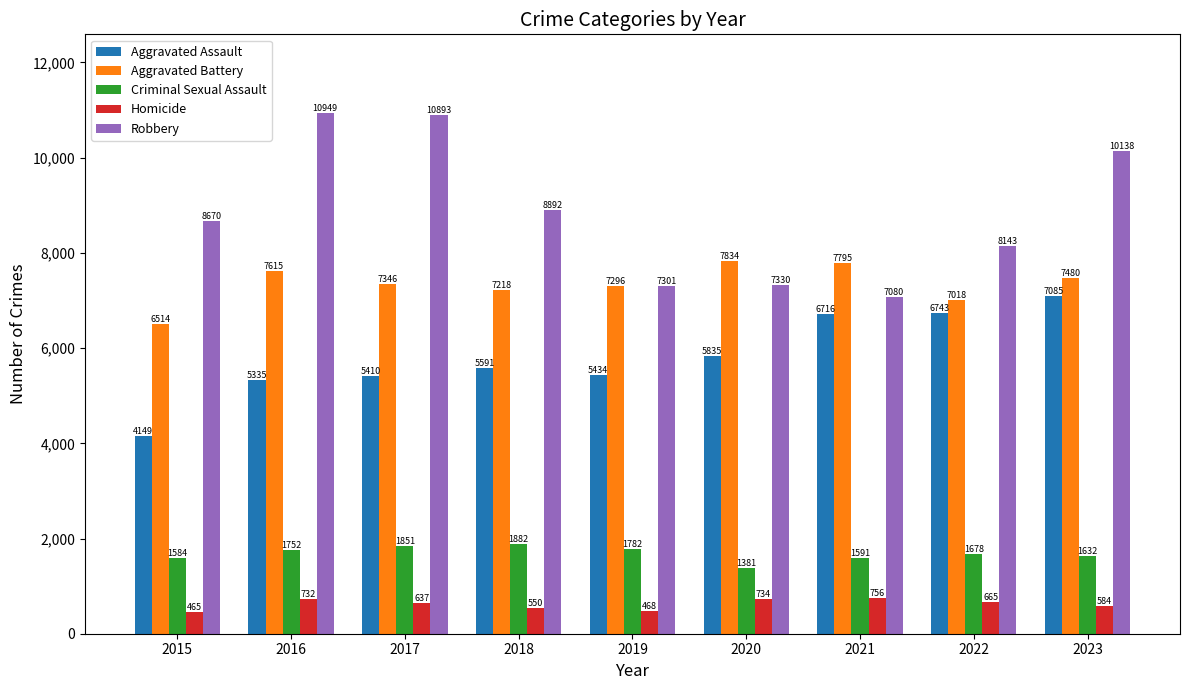

Rank the series at 2019 from lowest to highest value.

Homicide, Criminal Sexual Assault, Aggravated Assault, Aggravated Battery, Robbery